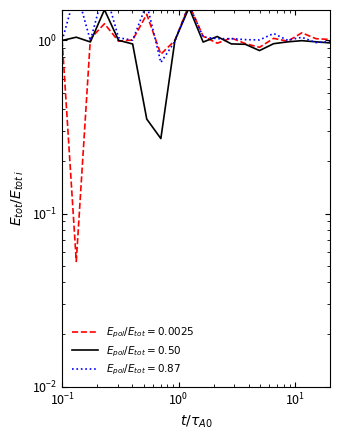

What are all the series names shown in the legend?

X, Y, Z